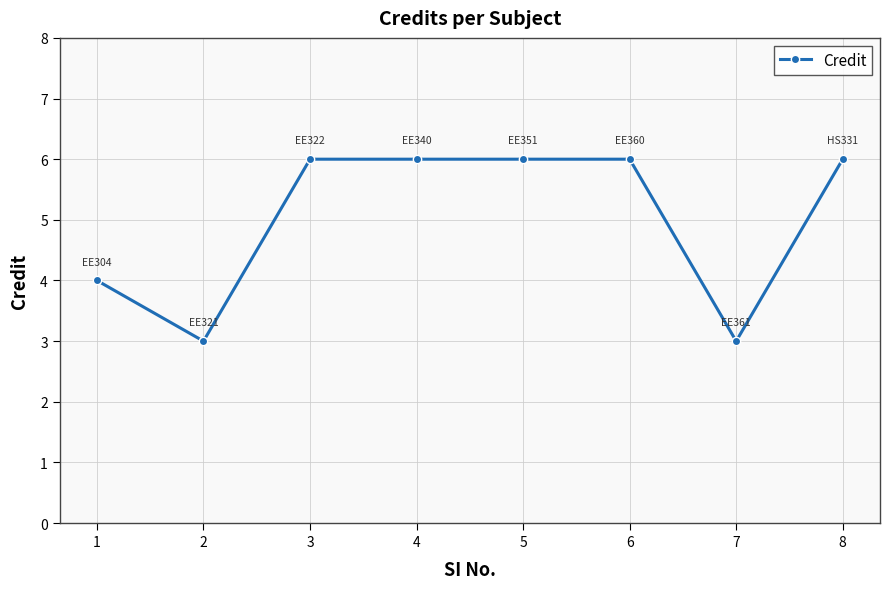

The value at 8 is 11. True or false?

False